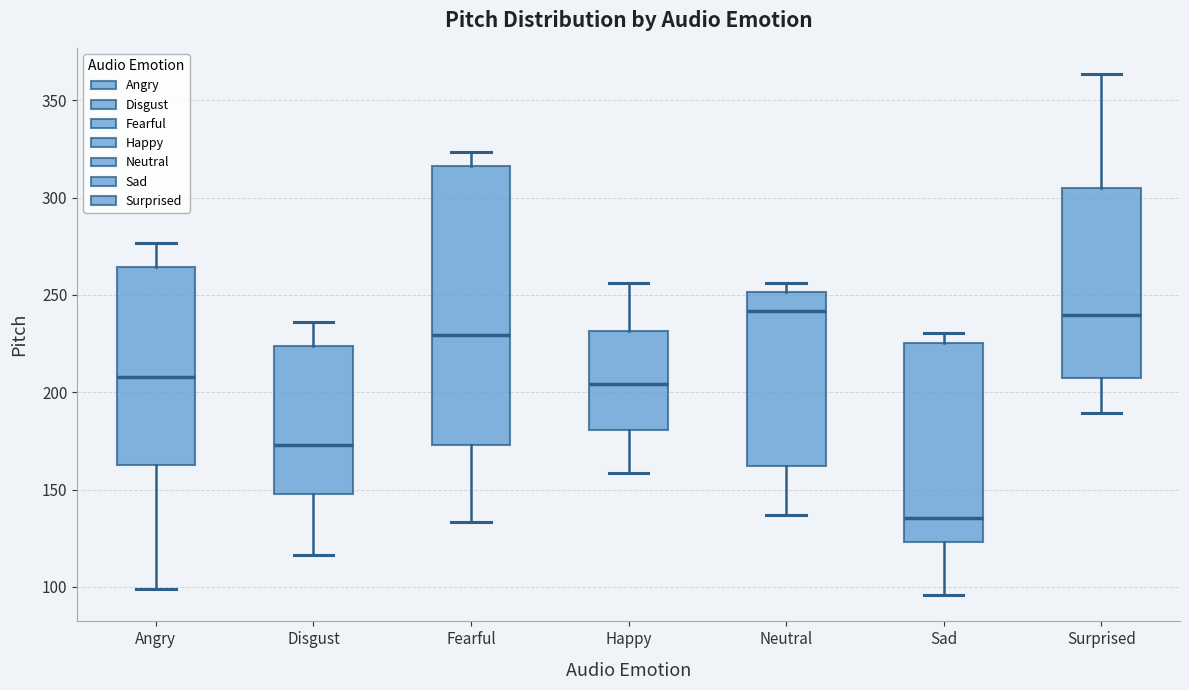

Which box is the tallest, from its lower edge to its upper edge?

Fearful